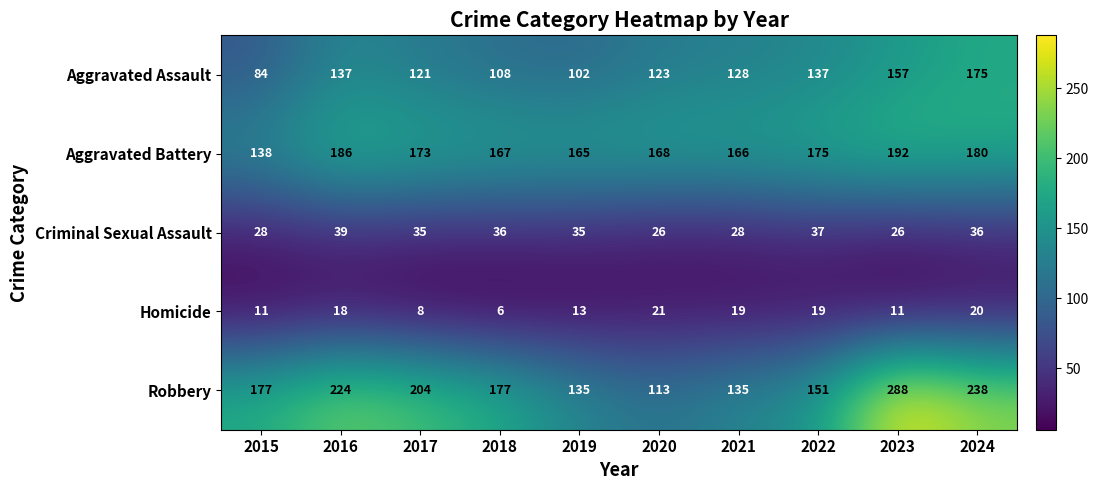

Which series has the largest total across all categories?

Robbery